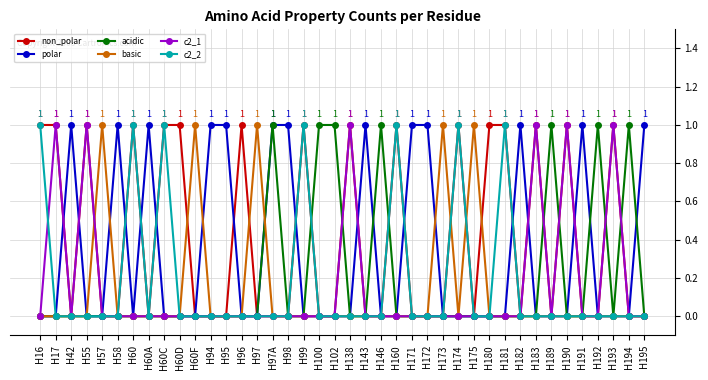

What are all the series names shown in the legend?

non_polar, polar, acidic, basic, c2_1, c2_2